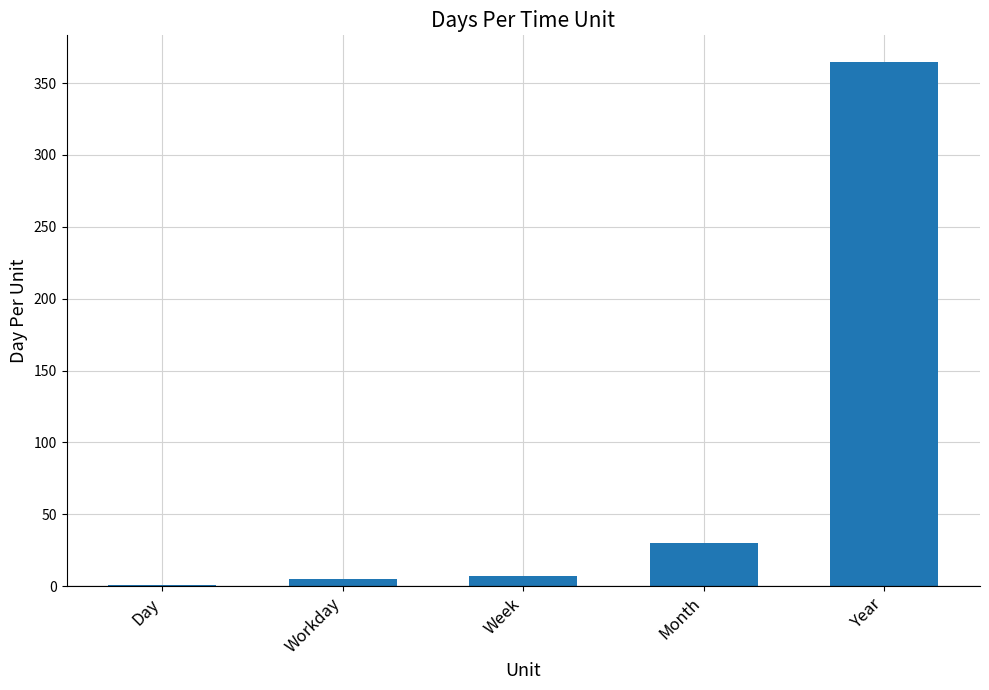

Between Year and Week, which is larger?

Year